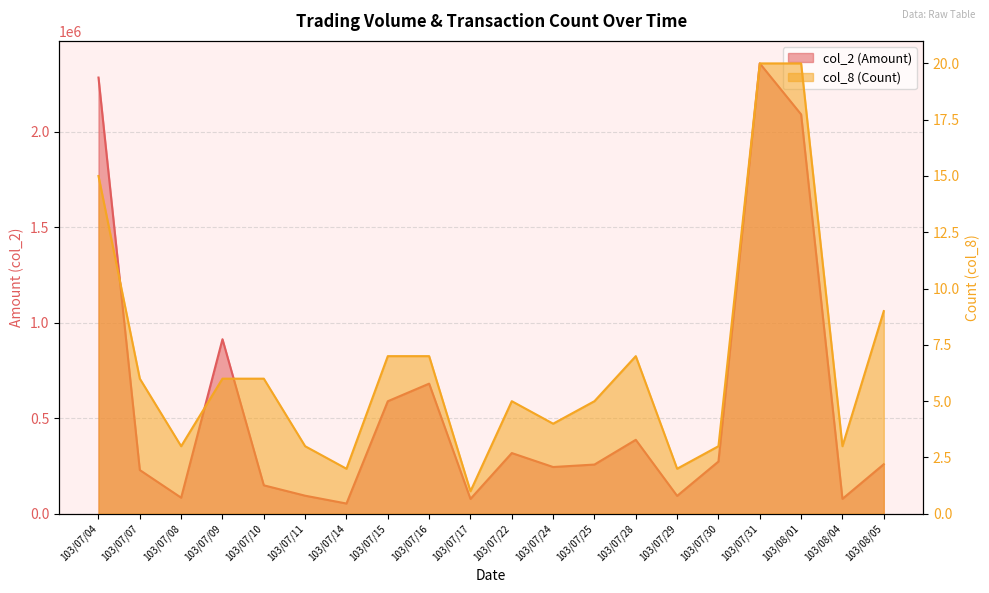

The value of col_2 (Amount) at 103/08/05 is 147827. True or false?

False